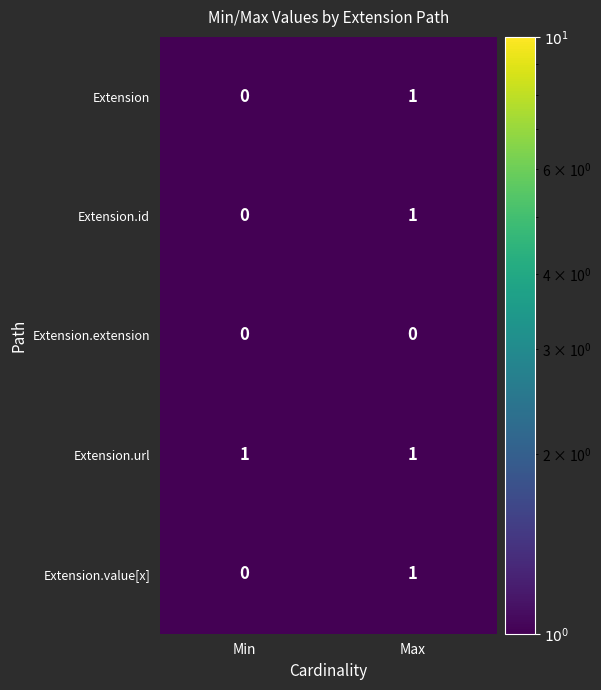

The Extension.id series shows 2 at Max. True or false?

False